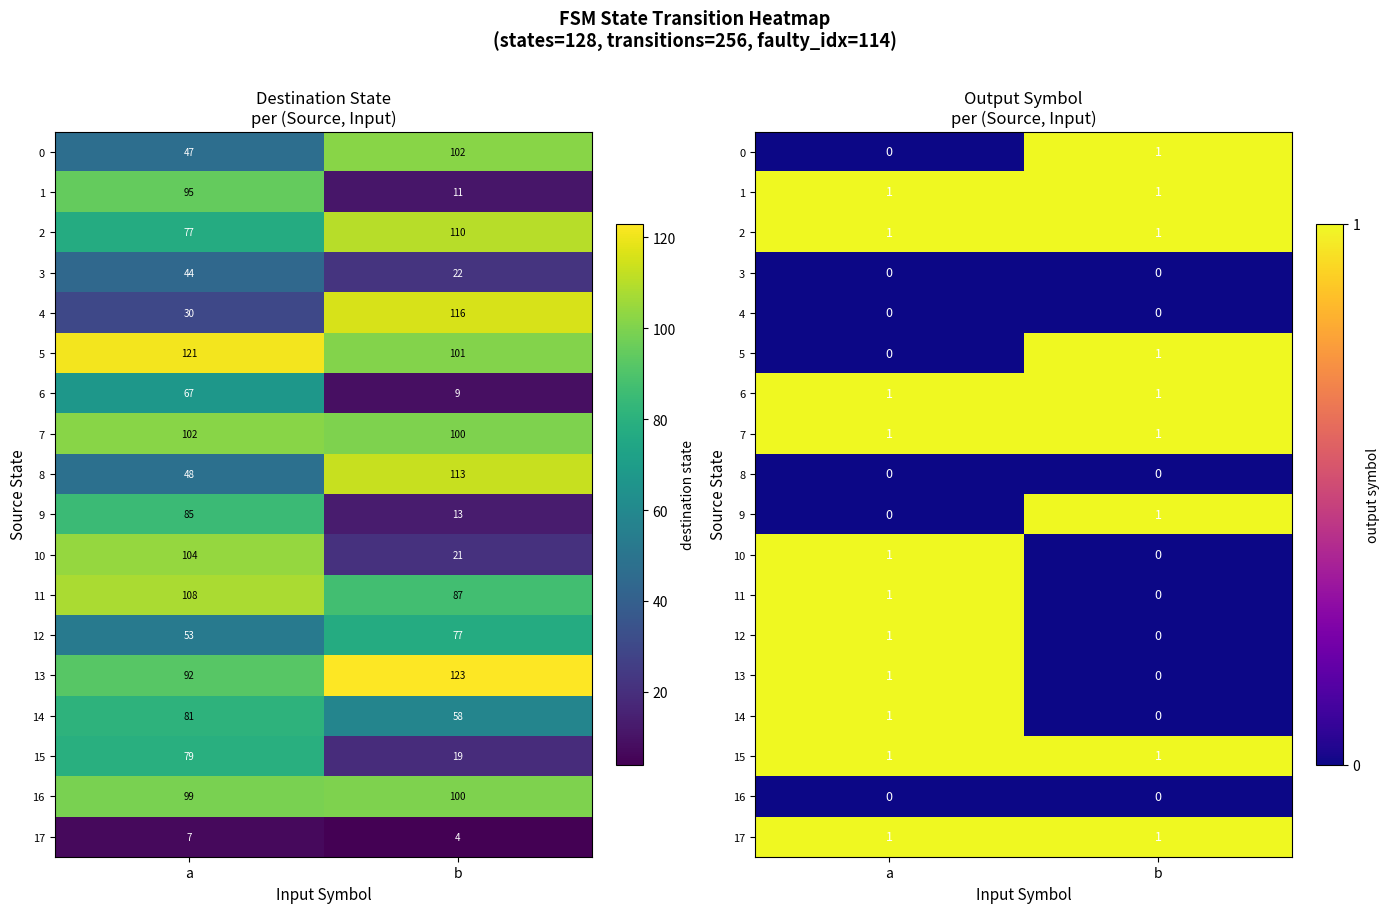

At which label does 17 reach its peak?

a